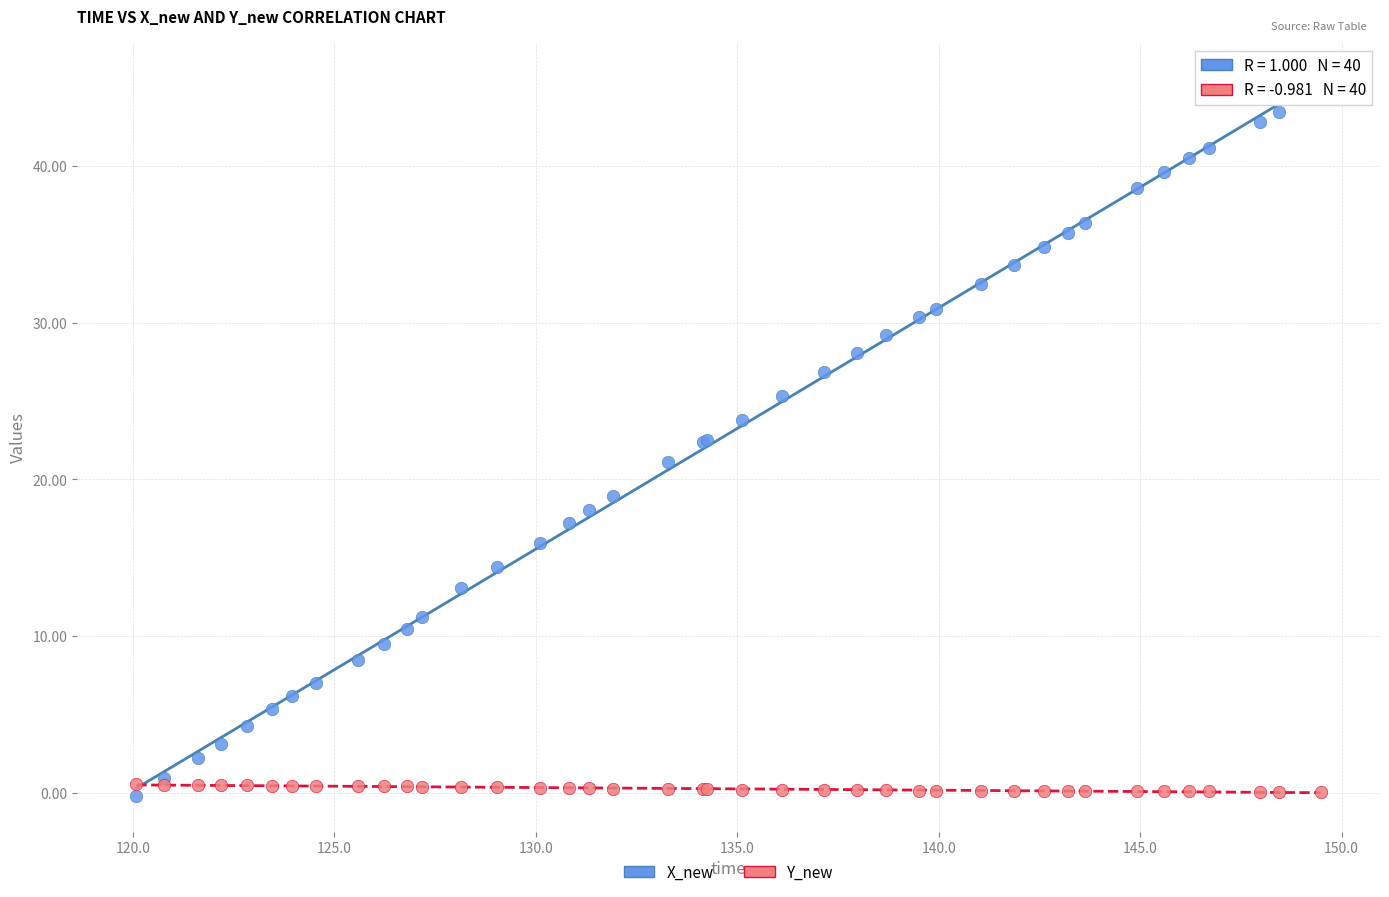

What is the X range (max minus min) for the scatter plot?

29.4